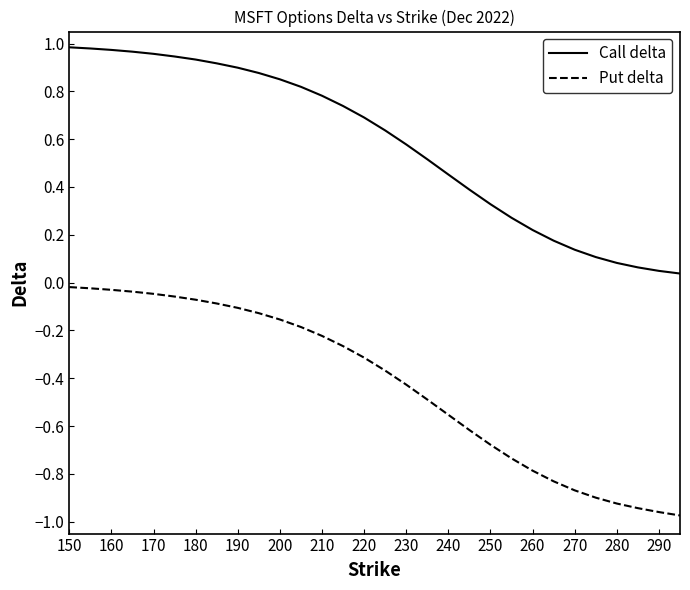

Rank the series by their average value, from lowest to highest.

Put delta, Call delta